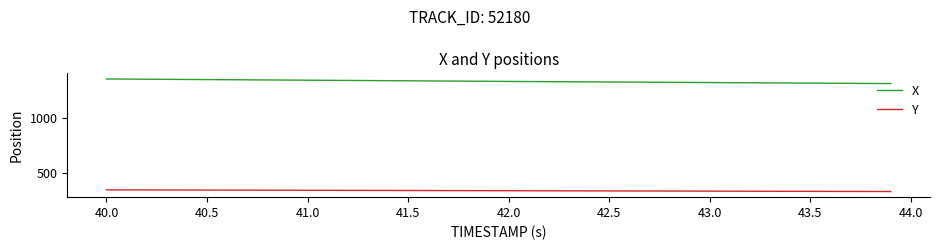

What is the difference between the maximum and minimum values in the X series?

42.3